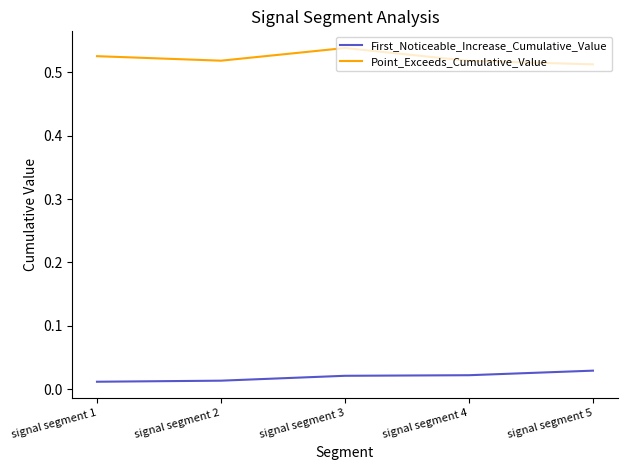

What are all the series names shown in the legend?

First_Noticeable_Increase_Cumulative_Value, Point_Exceeds_Cumulative_Value